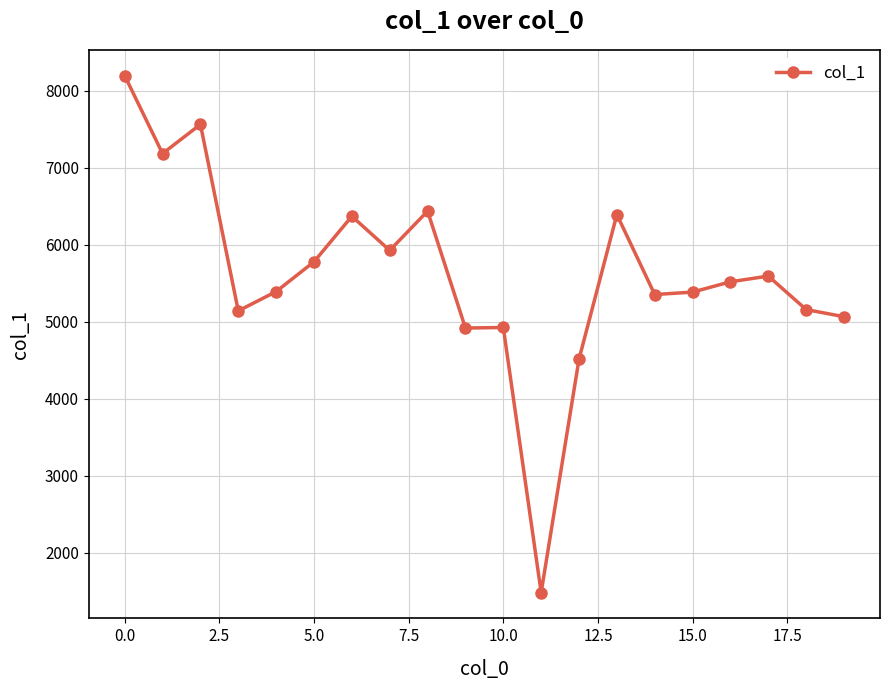

What is the value of the 17th point from the left?

5518